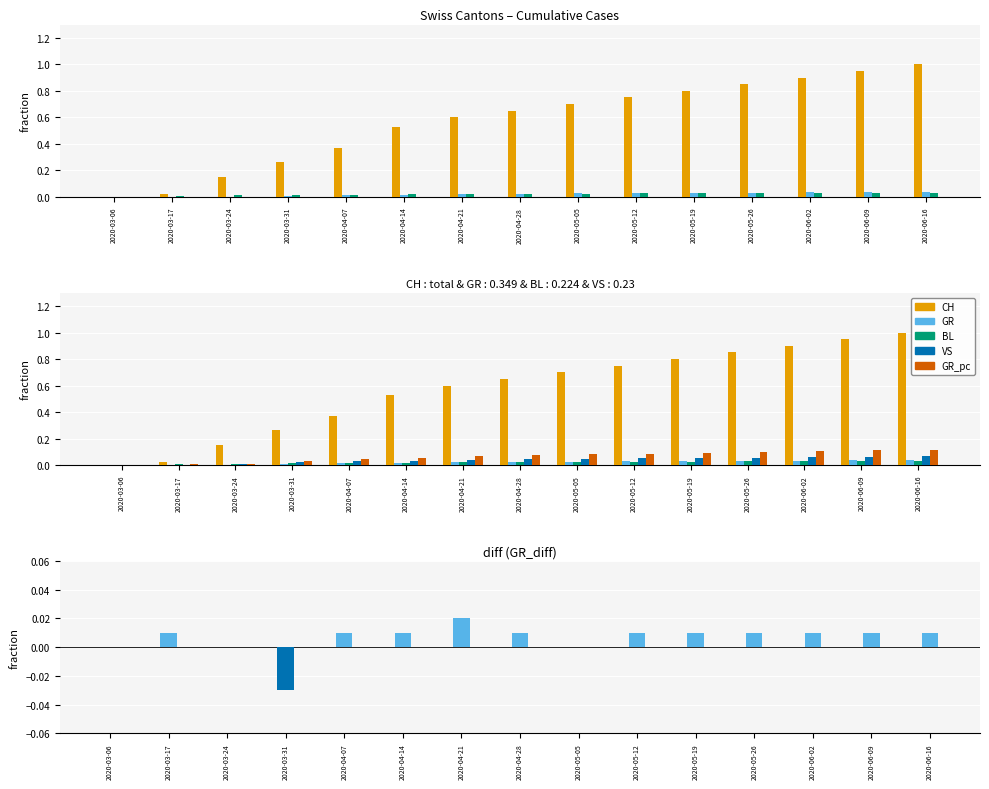

What is the spread (max minus min) of values at 2020-06-02?

0.9